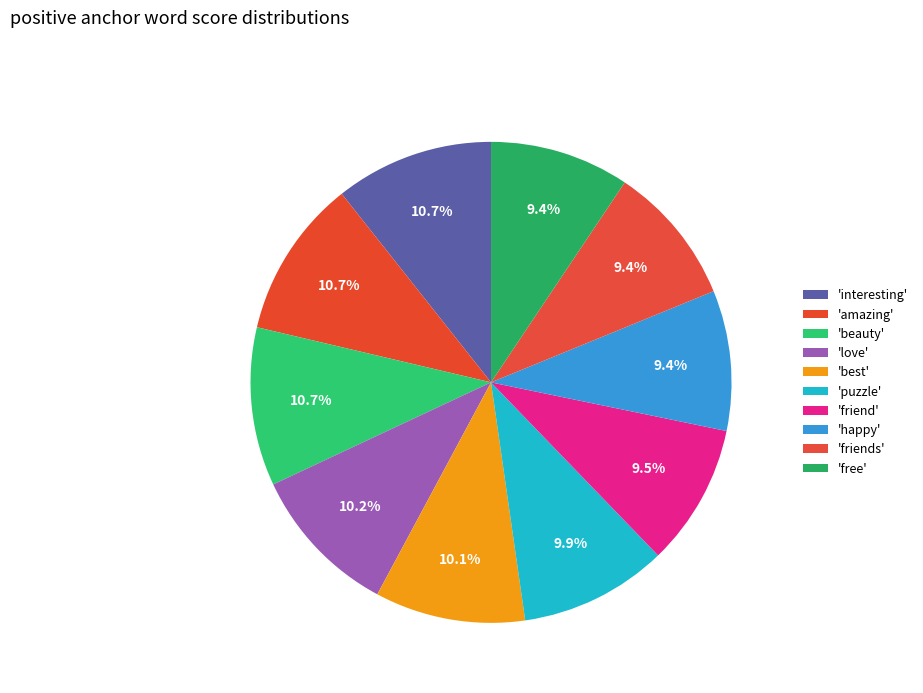

How many segments does this pie chart have?

10